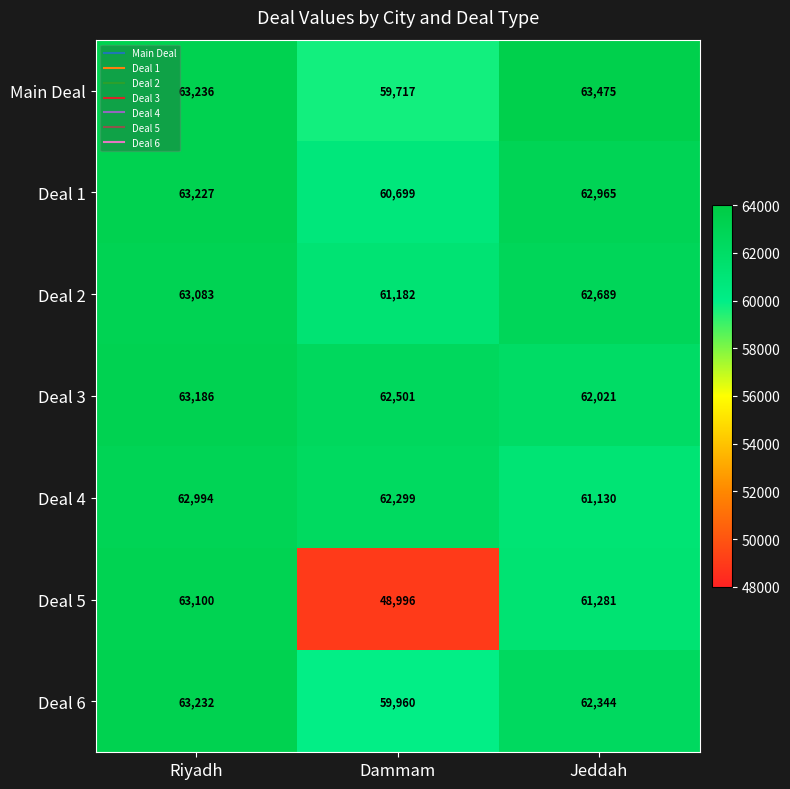

Rank the categories by Deal 5 value from highest to lowest.

Riyadh, Jeddah, Dammam